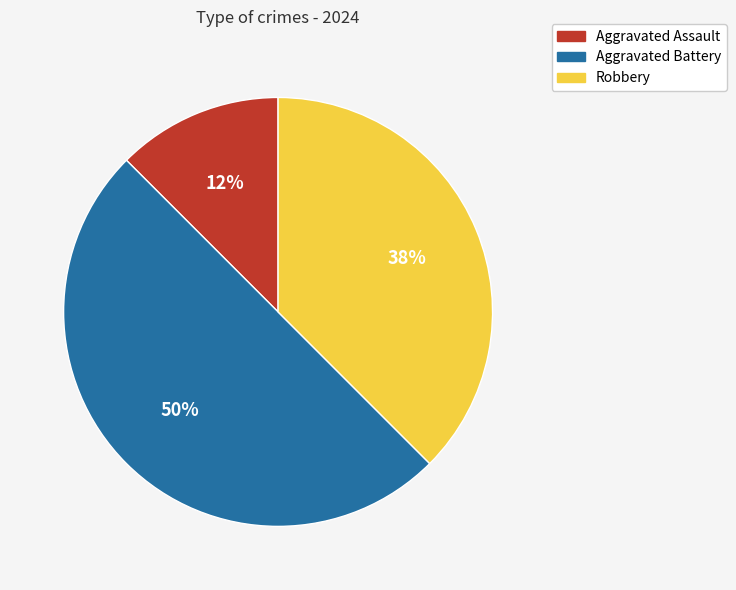

Rank the categories by value from highest to lowest.

Aggravated Battery, Robbery, Aggravated Assault